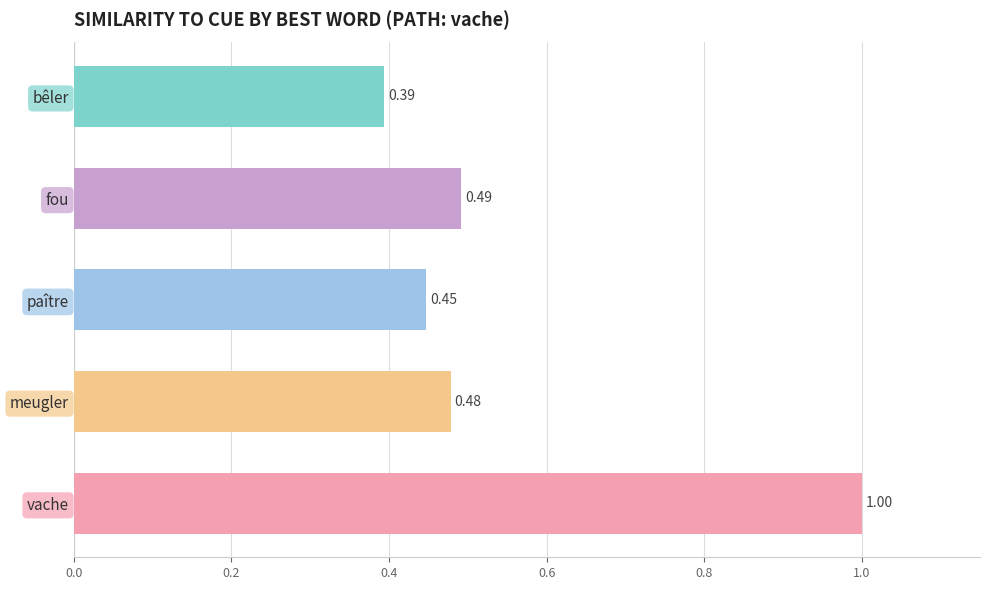

Which has a higher value, paître or vache?

vache